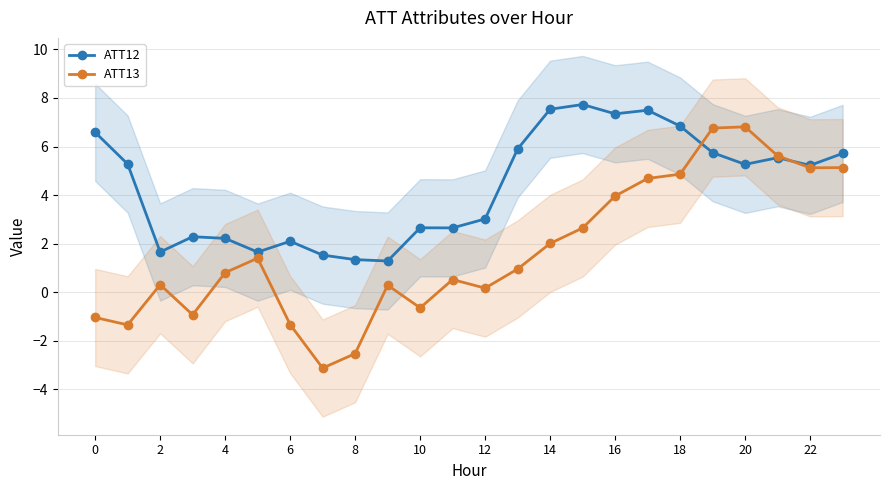

Does the chart display data point markers on the line(s)?

Yes